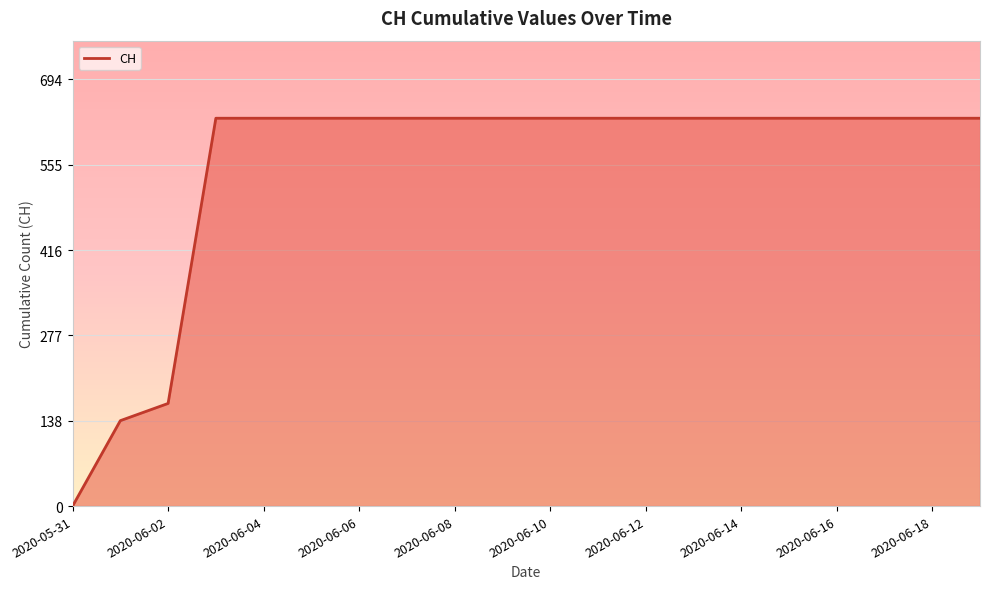

What is the maximum value shown in the chart?

631